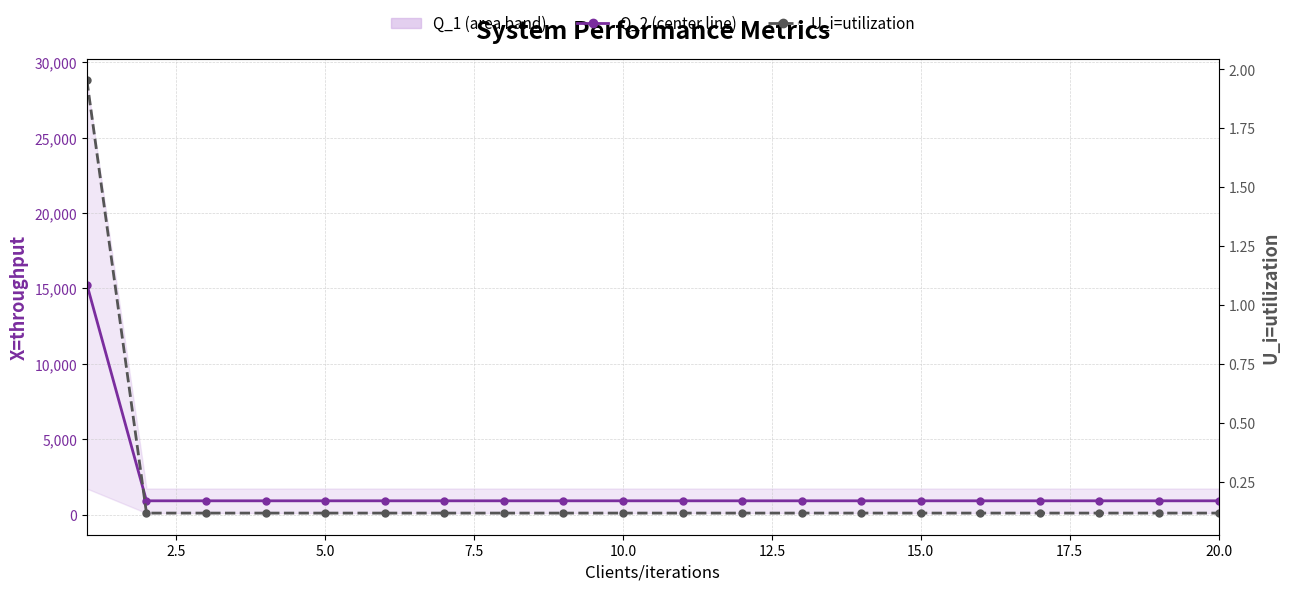

What is the total value across all series at 10.0?

918.1